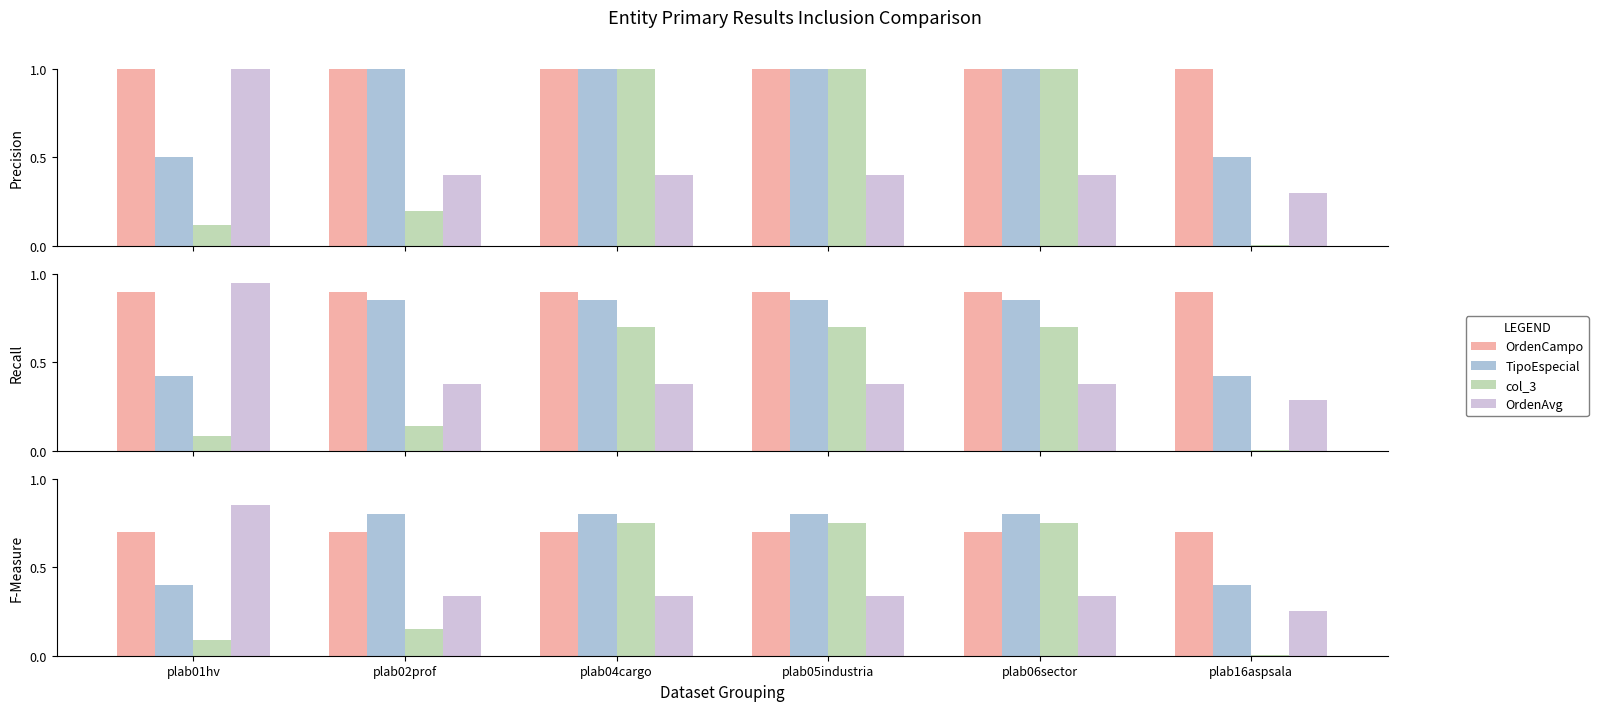

Rank the series by their maximum value, from highest to lowest.

OrdenAvg, TipoEspecial, col_3, OrdenCampo